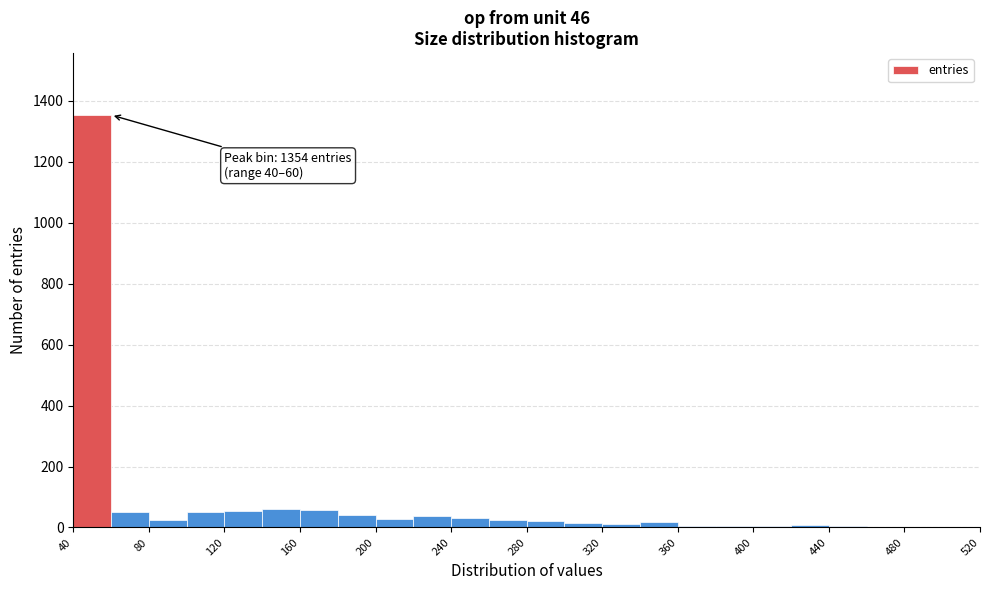

Over which range of the x-axis is the bar tallest?

40 to 60